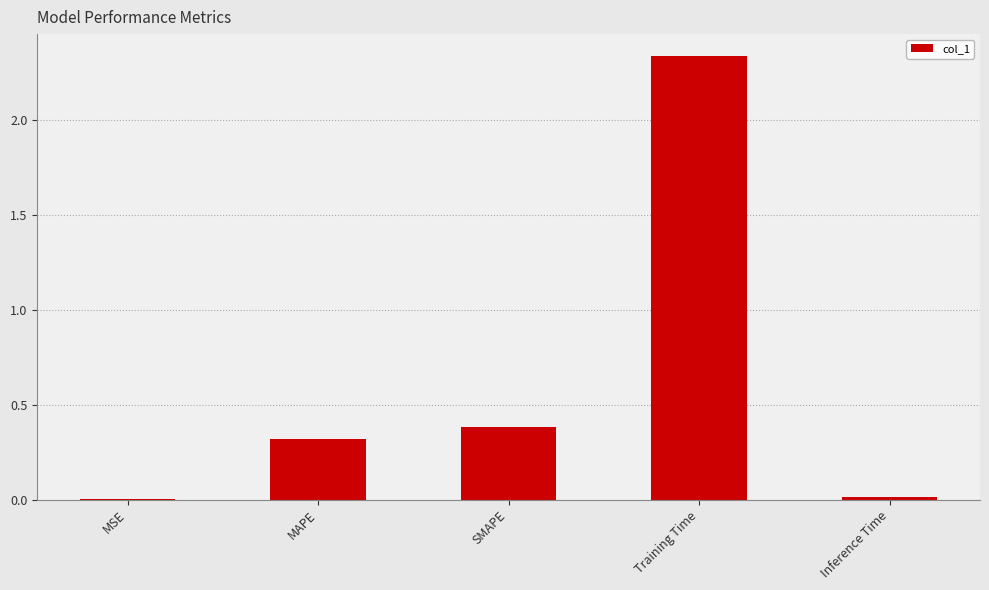

Read the value at SMAPE.

0.4